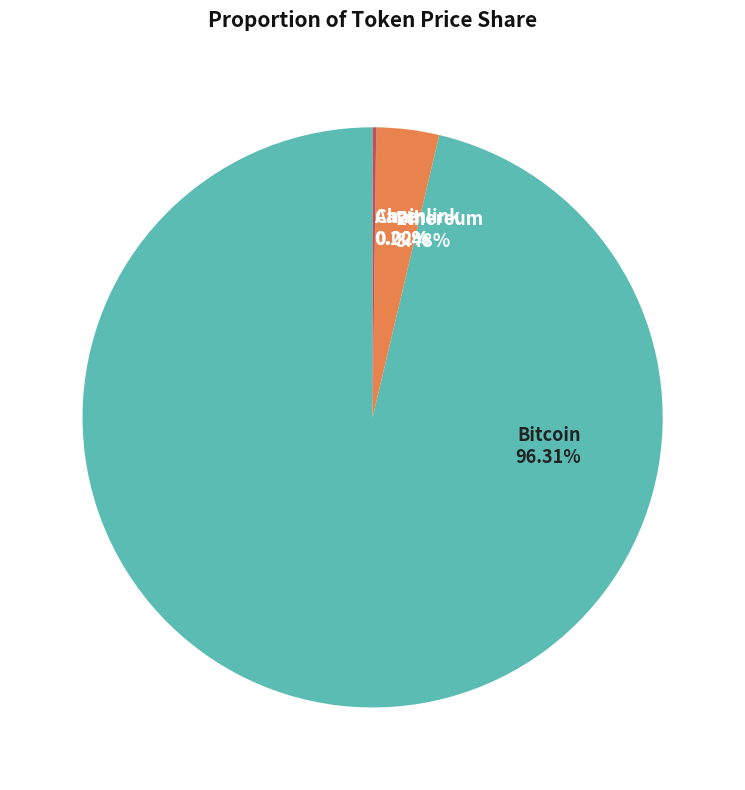

Which category has the biggest portion of the pie?

Bitcoin